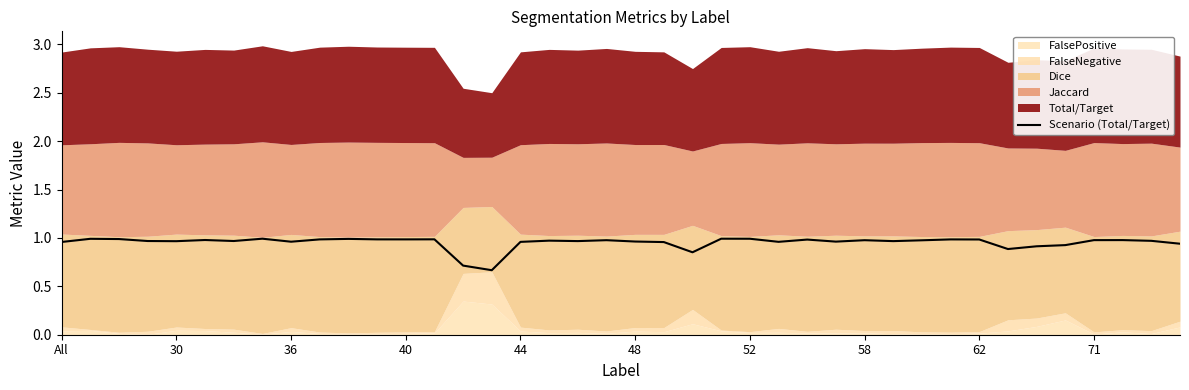

What is the smallest value displayed?

0.7